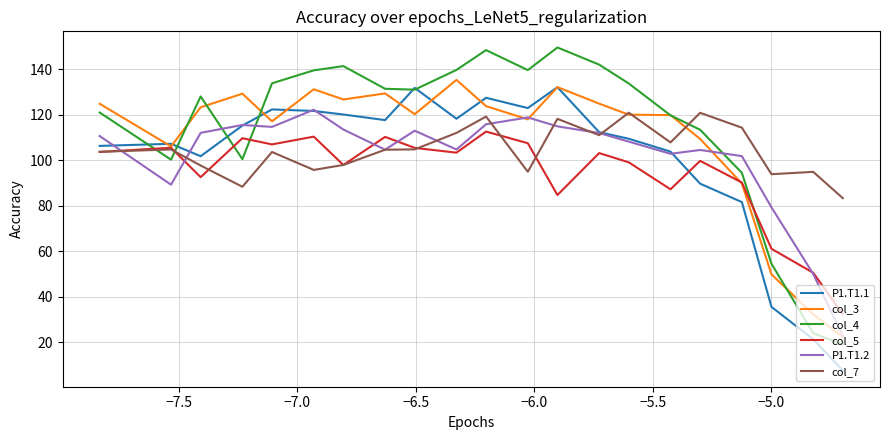

True or false: col_4 and col_7 cross at least once.

True